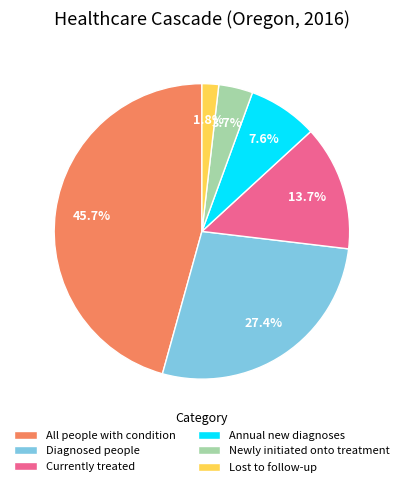

Which has a higher value, All people with condition or Currently treated?

All people with condition